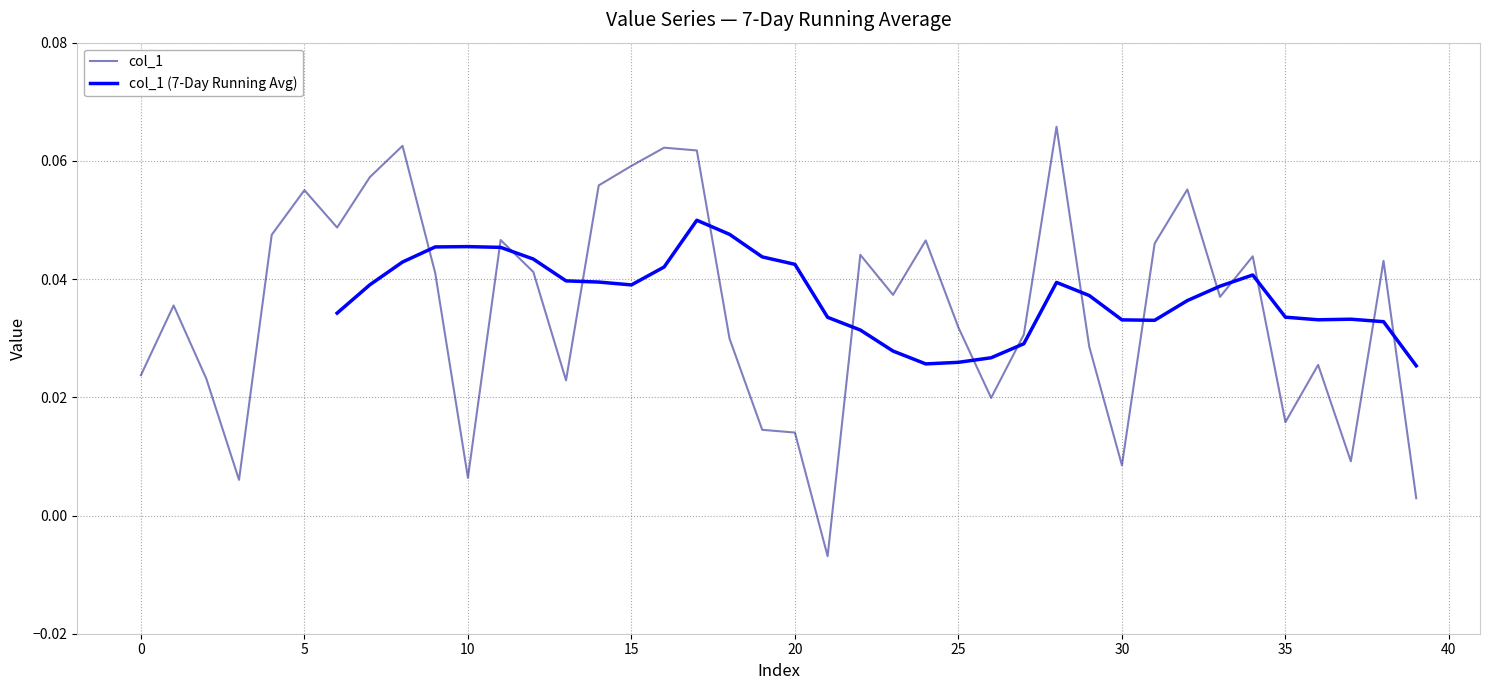

True or false: the data shows 0.0 at 36.

True